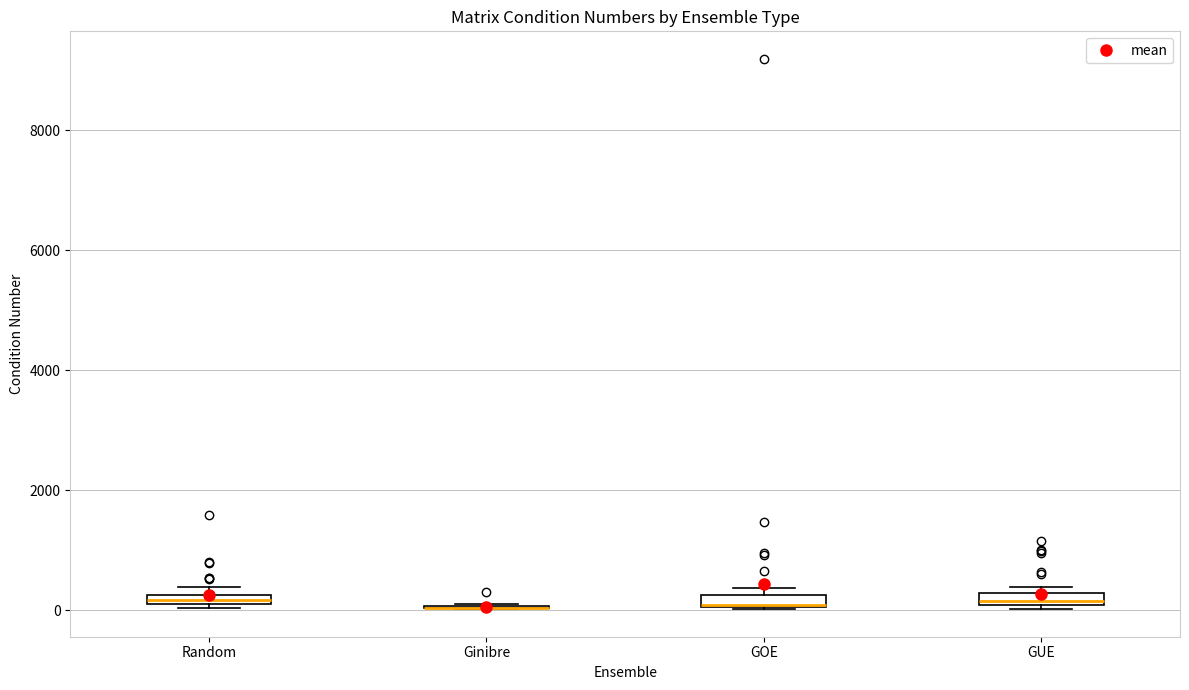

Where is the upper edge of the box for GOE on the y-axis? The values are not printed on the chart, so give them approximately, as read against the axis.

200